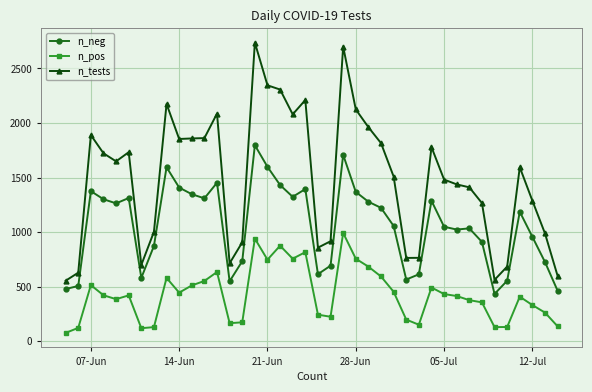

What is the average value of the n_tests series?

1487